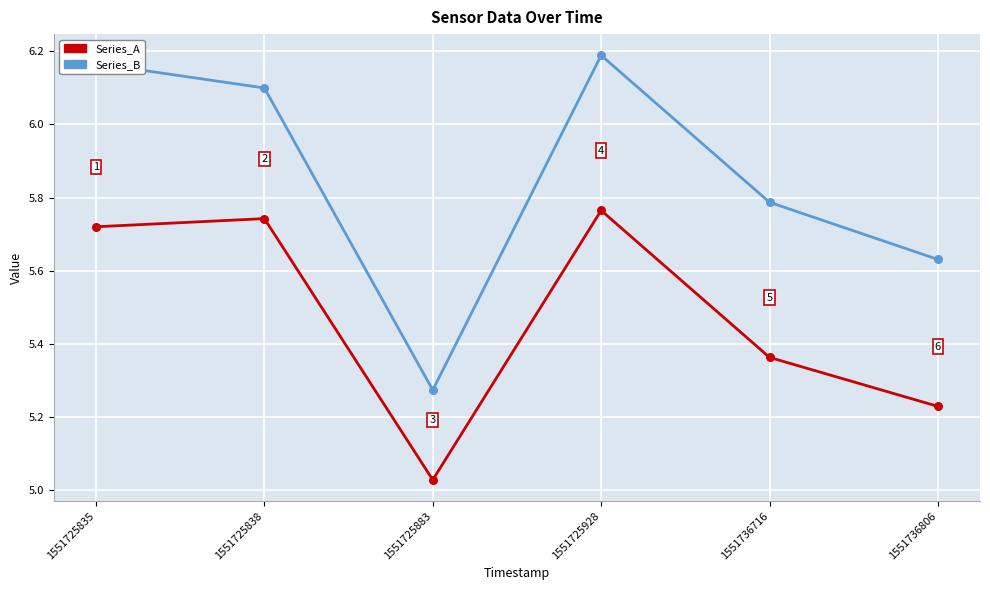

List the series in order of their overall mean, lowest first.

Series_A, Series_B